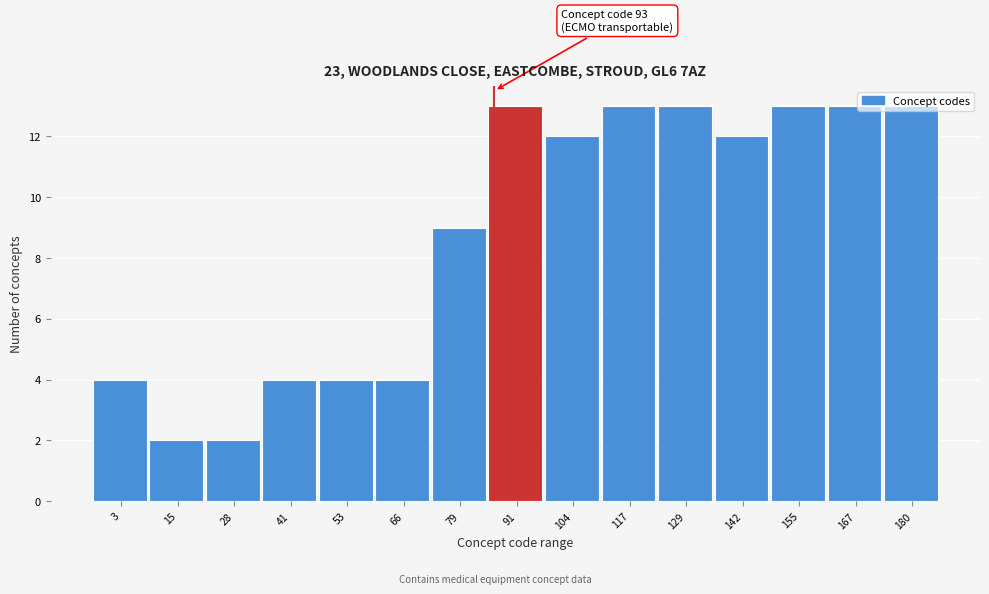

What is the maximum value shown in the chart?

13